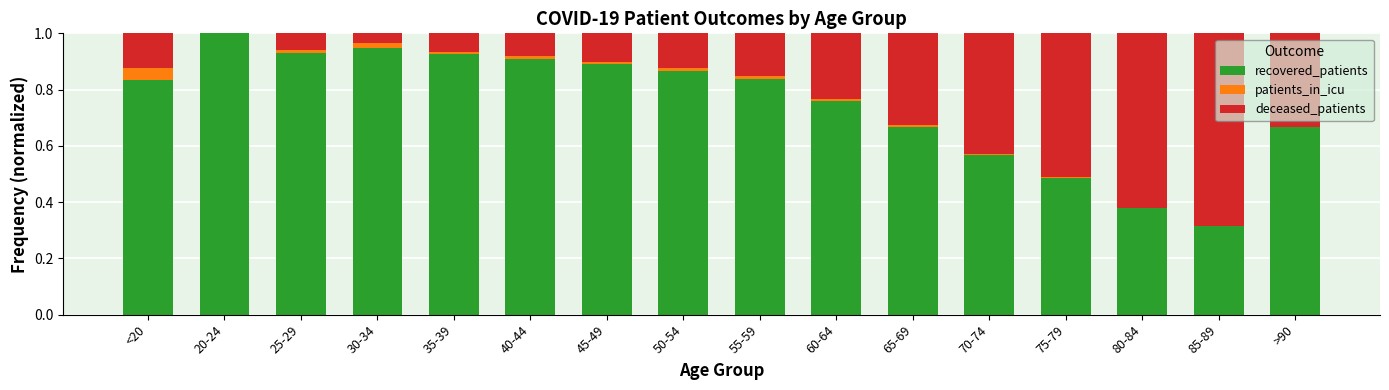

What is the total value across all series at 75-79?

1.0